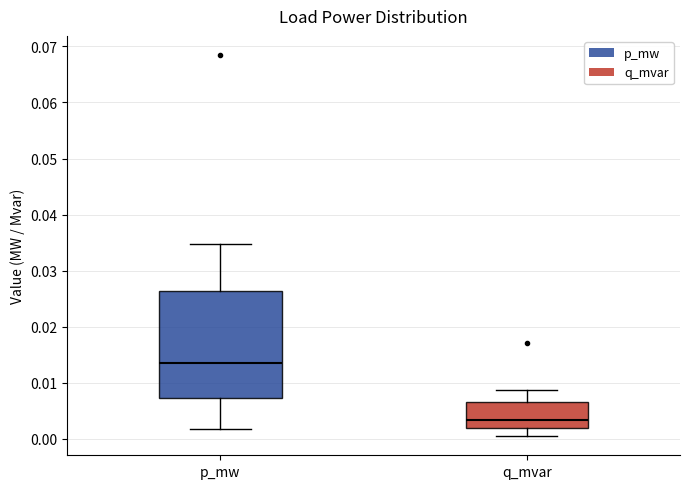

Reading left to right, read every box against the y-axis: the position of its median line, the range the box covers, and the ends of its whiskers. The values are not printed on the chart, so give them approximately, as read against the axis.

p_mw: median 0.013, box 0.007 to 0.026, whiskers 0.002 to 0.035
q_mvar: median 0.003, box 0.002 to 0.007, whiskers 0.000 to 0.009